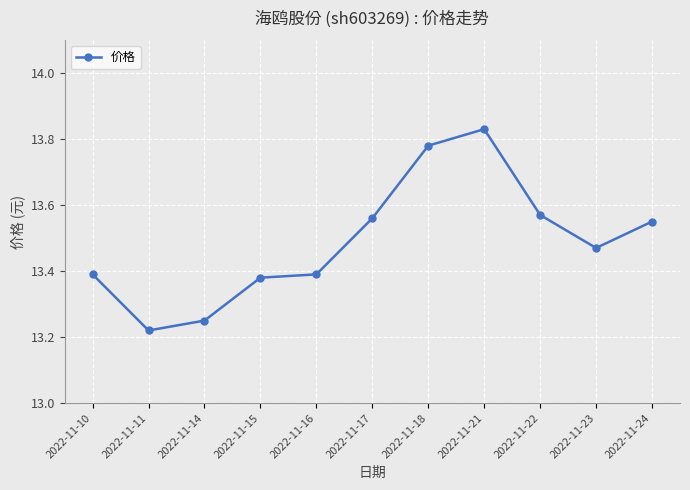

How many series are shown in this chart?

1